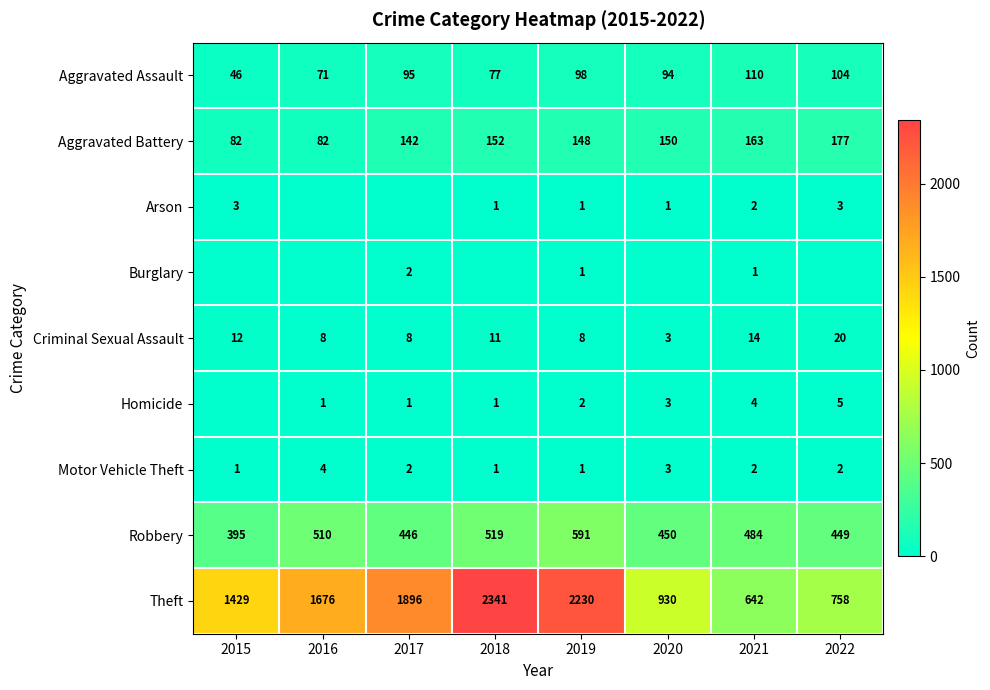

How many categories are shown in the chart?

8